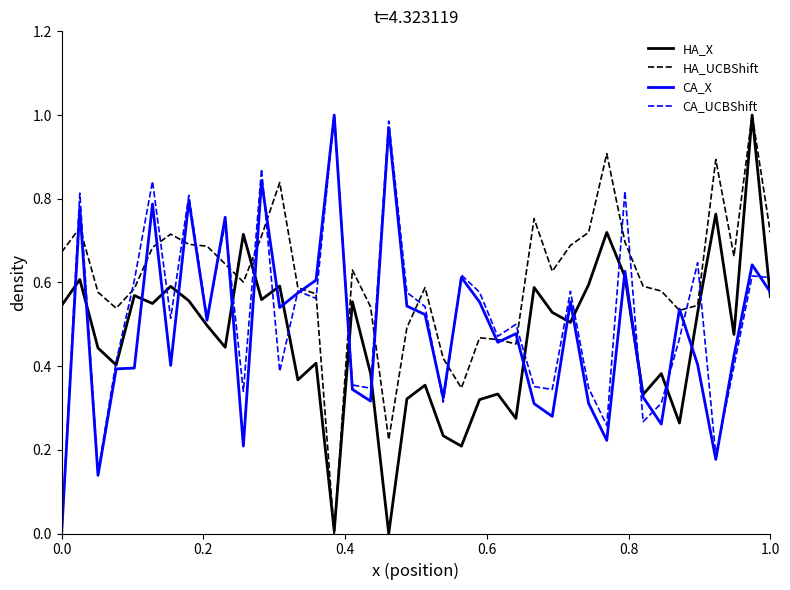

What is the difference between the second highest and second lowest values in the CA_UCBShift series?

0.8